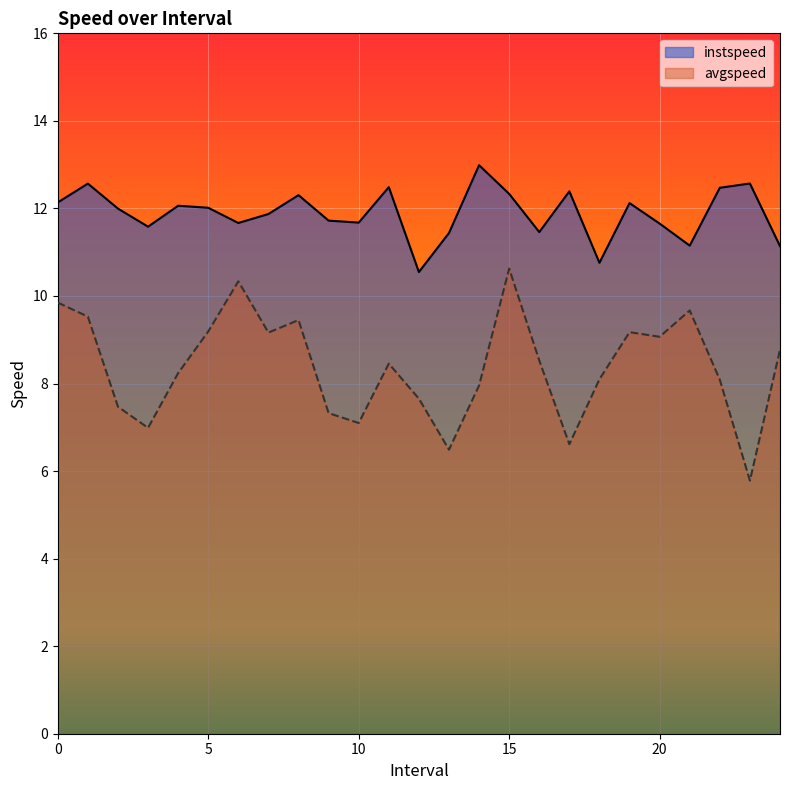

Between 11.0 and 21.0, which series saw the biggest shift?

instspeed